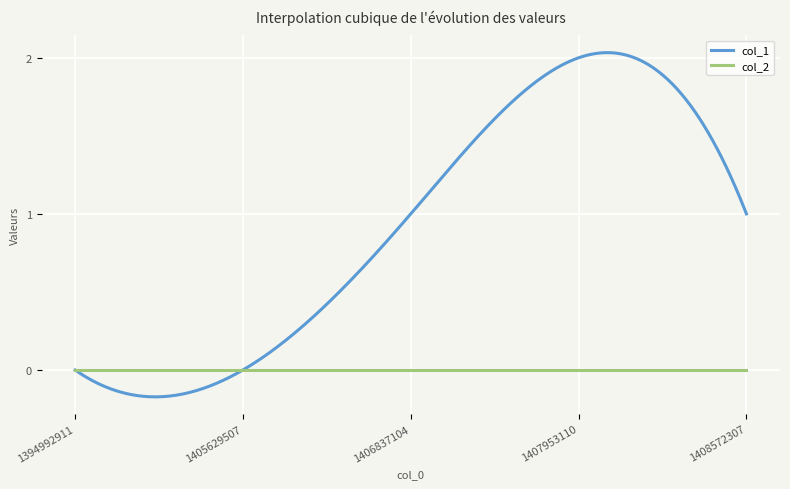

List the series in order of their peak value, highest first.

col_1, col_2